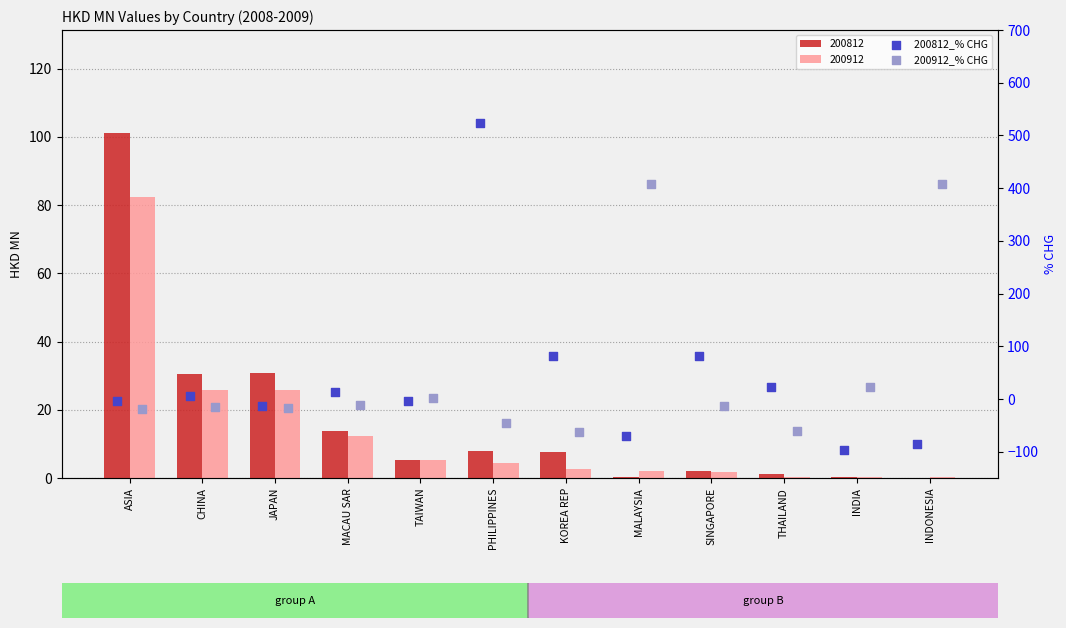

Which series reaches the maximum Y coordinate?

200812_% CHG